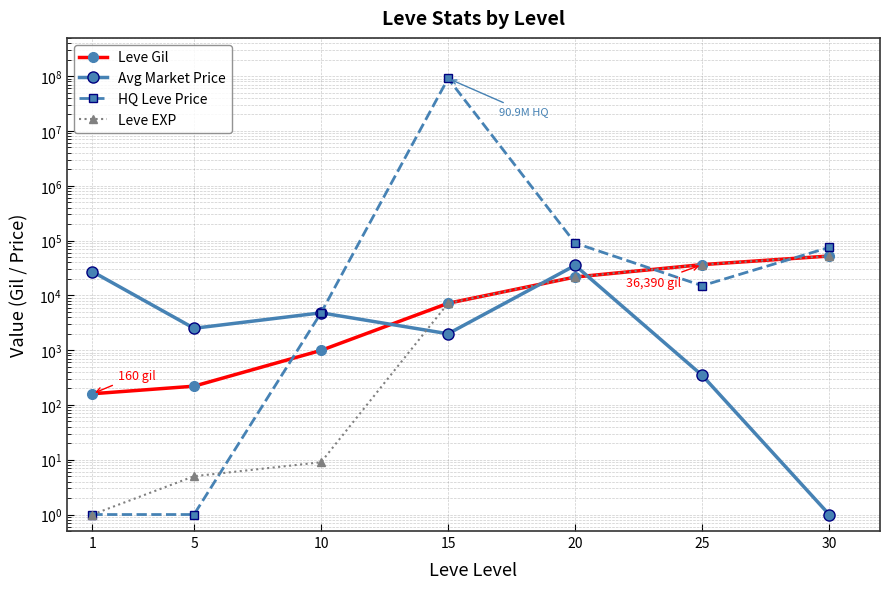

Is the value of HQ Leve Price at 25 greater than the value of Avg Market Price at 20?

No